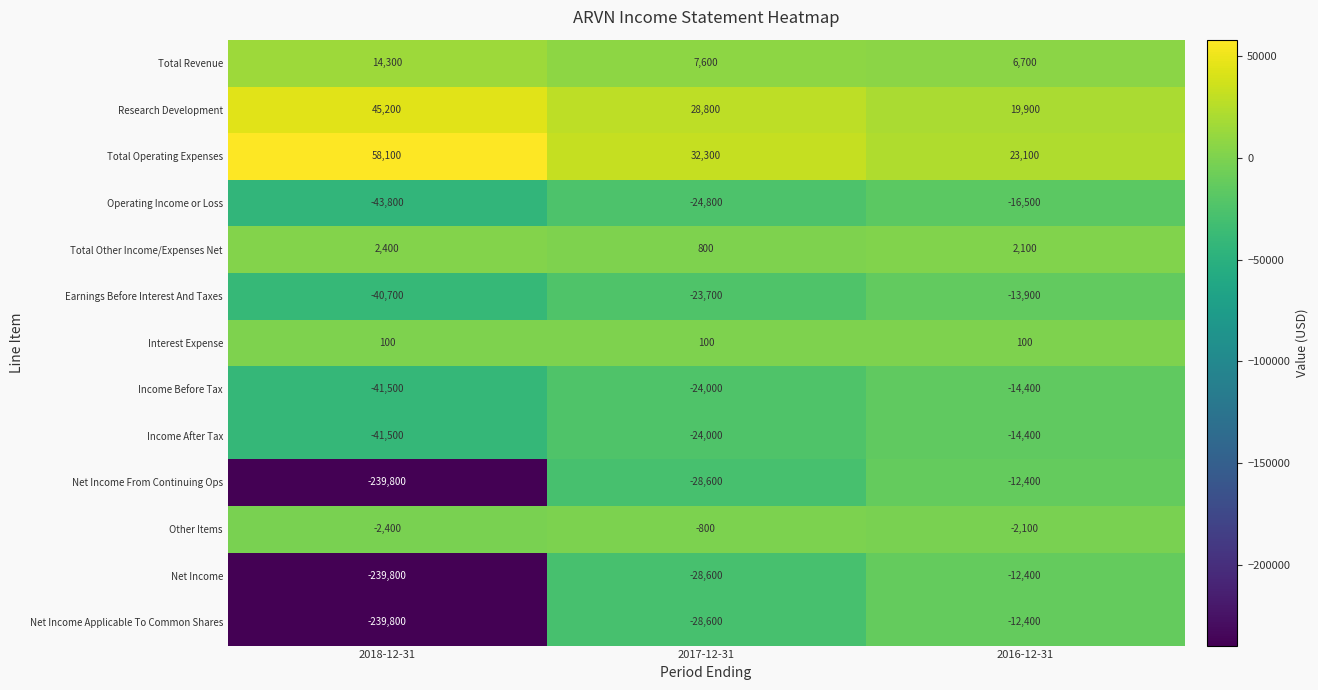

List the labels in order of Net Income value, smallest first.

2018-12-31, 2017-12-31, 2016-12-31